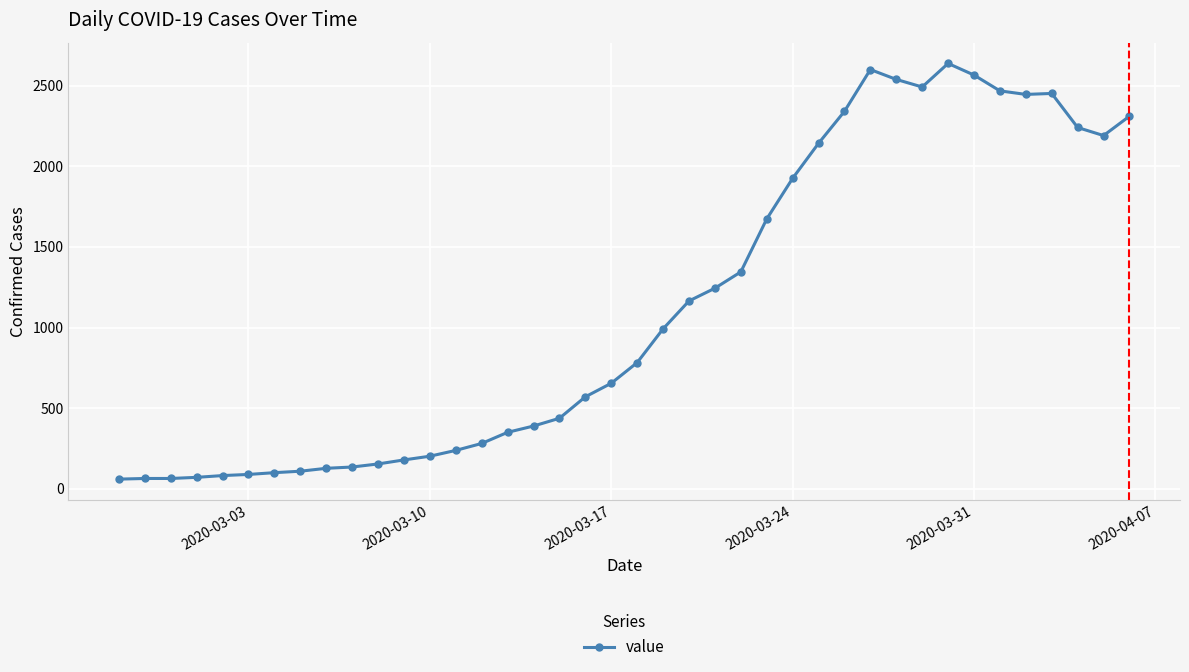

True or false: there are more than 0 points higher than both neighbors.

True